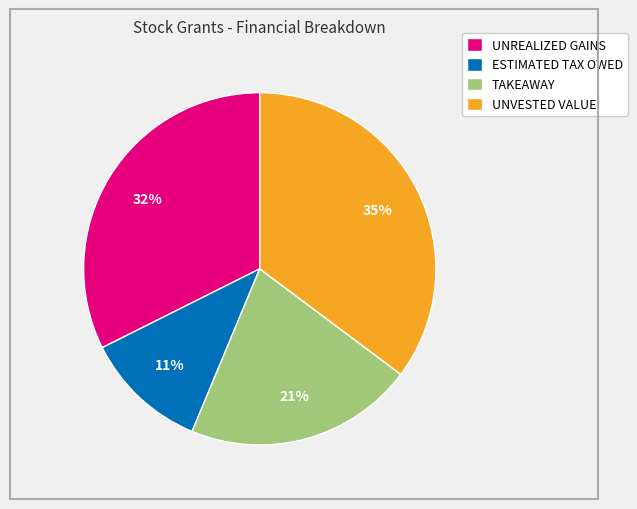

Is there a majority slice in this chart?

No